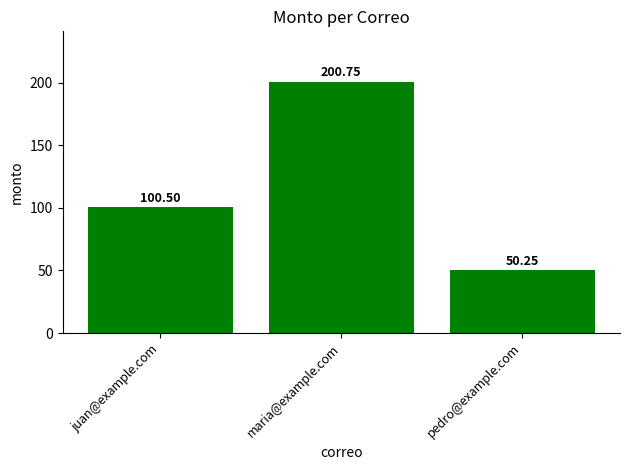

What position from the right is juan@example.com?

3